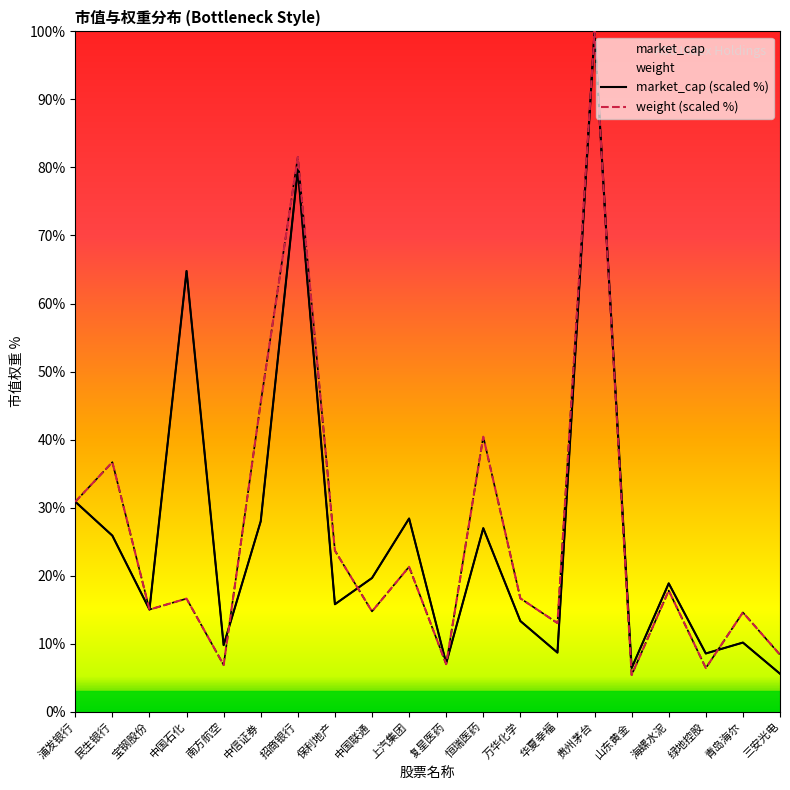

True or false: market_cap and weight cross at least once.

True